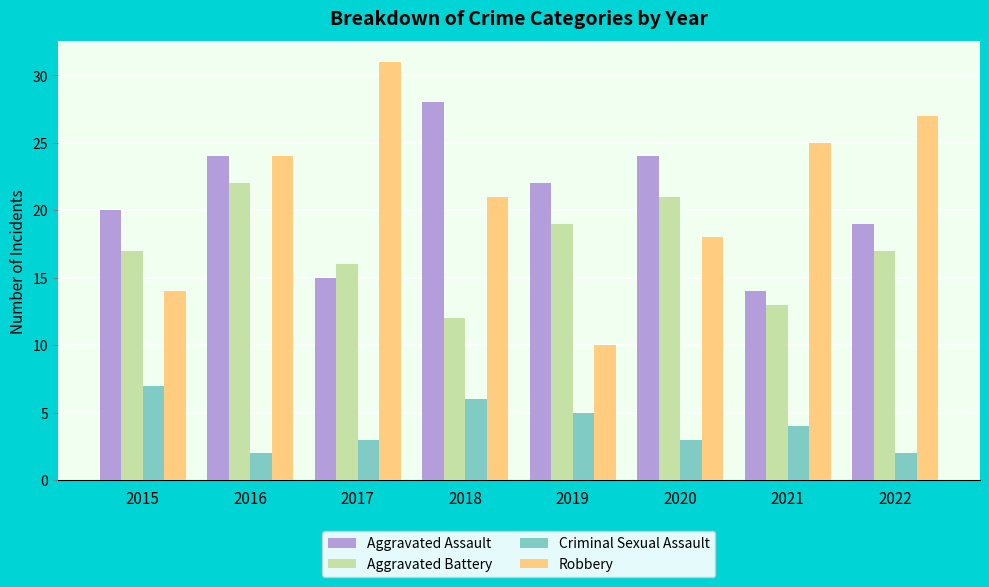

What is the maximum value shown in the chart?

31